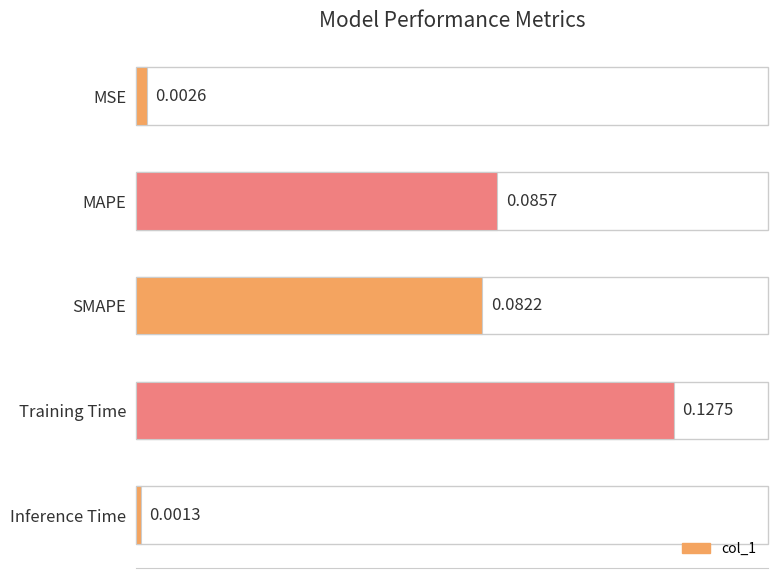

List the labels in order of value, largest first.

Training Time, MAPE, SMAPE, MSE, Inference Time